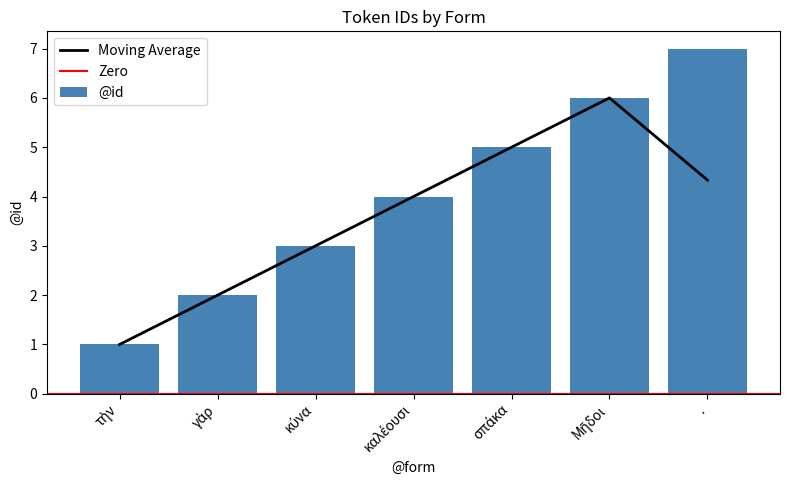

Reading left to right, extract all data points from this chart.

τὴν=1	γὰρ=2	κύνα=3	καλέουσι=4	σπάκα=5	Μῆδοι=6	.=7